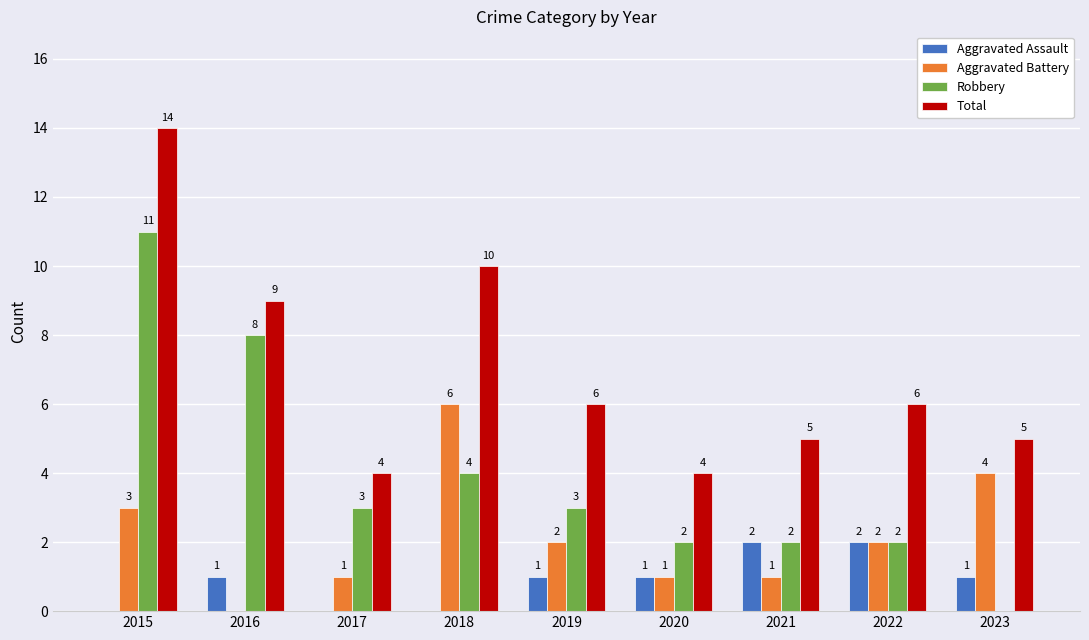

Reading left to right, transcribe all the data shown in this chart.

Aggravated Assault: 0	1	0	0	1	1	2	2	1
Aggravated Battery: 3	0	1	6	2	1	1	2	4
Robbery: 11	8	3	4	3	2	2	2	0
Total: 14	9	4	10	6	4	5	6	5